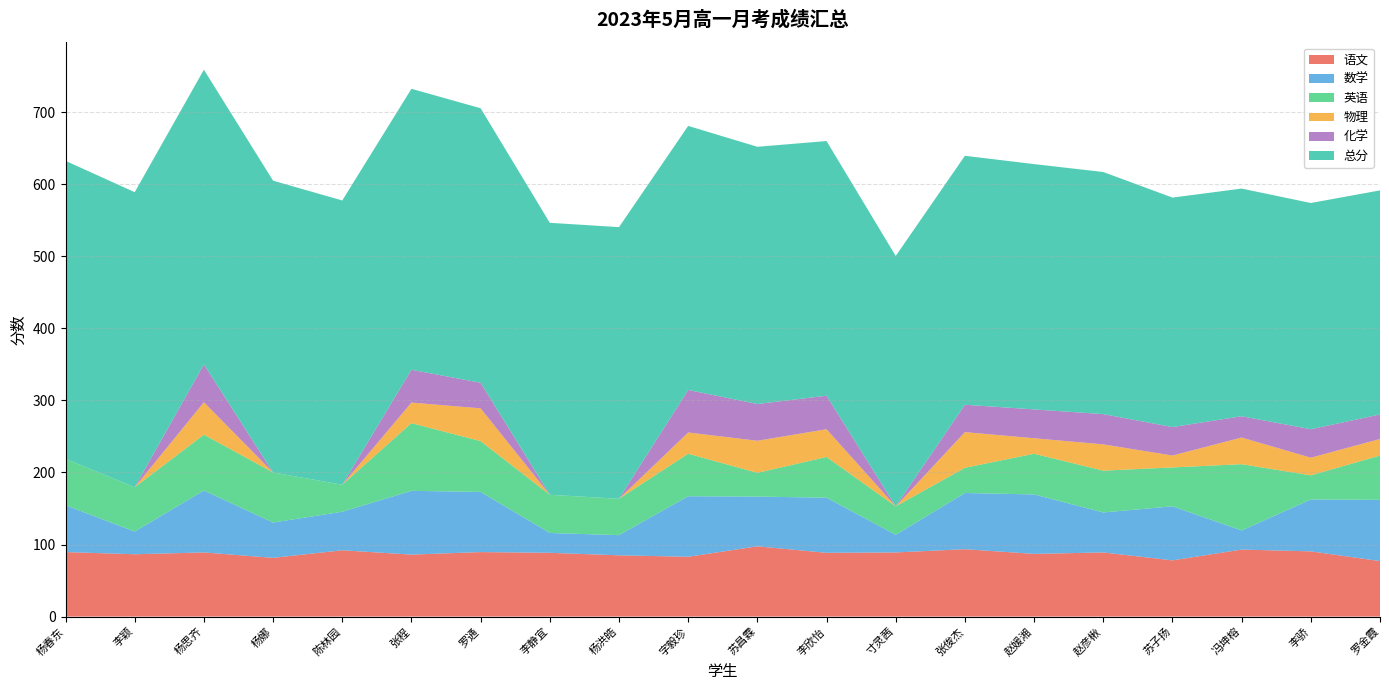

Reading left to right, transcribe all the data shown in this chart.

语文: 89.5	86.5	89.0	81.5	92.0	86.0	89.5	88.5	85.0	83.0	97.5	88.5	89.0	93.5	87.0	89.0	78.0	93.0	90.5	77.0
数学: 65.0	31.5	86.0	49.0	53.5	88.5	83.5	27.5	28.0	84.0	69.0	76.5	24.5	78.0	82.5	55.5	75.0	26.5	72.0	85.0
英语: 64.5	61.5	77.5	69.5	37.5	94.0	70.5	53.0	50.5	59.0	33.0	56.5	39.5	35.0	56.5	58.0	54.0	92.0	33.5	61.5
物理: 0.0	0.0	45.0	0.0	0.0	28.5	45.5	0.0	0.0	29.5	44.5	38.5	0.0	49.5	21.5	36.5	16.5	37.0	24.5	23.0
化学: 0.0	0.0	52.5	0.0	0.0	45.5	35.5	0.0	0.0	59.0	51.0	46.5	0.0	38.0	40.0	42.0	39.5	29.5	39.5	34.0
总分: 413.5	409.5	409.0	405.0	394.5	390.0	381.0	377.5	377.0	366.5	357.0	353.5	347.5	345.5	340.5	336.0	318.5	316.0	314.0	311.0